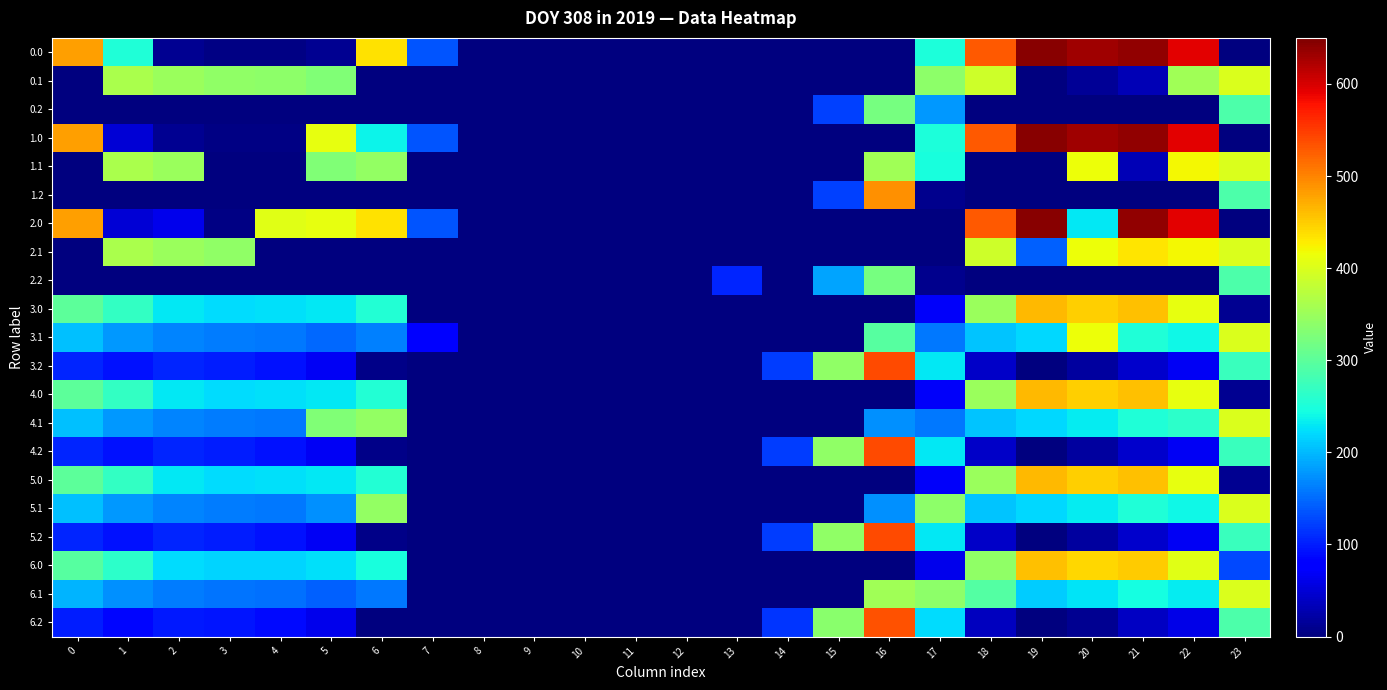

Reading left to right, what are all the values shown in this chart?

0.0: 0=482.0	1=251.5	2=10.3	3=4.4	4=4.9	5=10.8	6=435.0	7=136.4	8=0.0	9=0.0	10=0.0	11=0.0	12=0.0	13=0.0	14=0.0	15=0.0	16=0.0	17=250.3	18=529.6	19=644.5	20=629.9	21=638.4	22=592.3	23=0.0
0.1: 0=0.0	1=361.1	2=347.9	3=342.7	4=339.6	5=329.5	6=0.0	7=0.0	8=0.0	9=0.0	10=0.0	11=0.0	12=0.0	13=0.0	14=0.0	15=0.0	16=0.0	17=340.1	18=388.5	19=0.0	20=14.5	21=32.4	22=354.1	23=399.4
0.2: 0=0.0	1=0.0	2=0.0	3=0.0	4=0.0	5=0.0	6=0.0	7=0.0	8=0.0	9=0.0	10=0.0	11=0.0	12=0.0	13=0.0	14=0.0	15=122.2	16=321.2	17=178.6	18=0.0	19=0.0	20=0.0	21=0.0	22=0.0	23=287.5
1.0: 0=482.0	1=49.5	2=10.3	3=4.4	4=4.9	5=410.8	6=237.1	7=136.4	8=0.0	9=0.0	10=0.0	11=0.0	12=0.0	13=0.0	14=0.0	15=0.0	16=0.0	17=250.3	18=529.6	19=644.5	20=629.9	21=638.4	22=592.3	23=0.0
1.1: 0=0.0	1=361.1	2=347.9	3=0.0	4=0.0	5=329.5	6=345.2	7=0.0	8=0.0	9=0.0	10=0.0	11=0.0	12=0.0	13=0.0	14=0.0	15=0.0	16=353.7	17=246.3	18=0.0	19=0.0	20=414.5	21=32.4	22=419.9	23=399.4
1.2: 0=0.0	1=0.0	2=0.0	3=0.0	4=0.0	5=0.0	6=0.0	7=0.0	8=0.0	9=0.0	10=0.0	11=0.0	12=0.0	13=0.0	14=0.0	15=122.2	16=490.3	17=9.5	18=0.0	19=0.0	20=0.0	21=0.0	22=0.0	23=287.5
2.0: 0=482.0	1=49.5	2=62.7	3=4.4	4=404.9	5=410.8	6=435.0	7=136.4	8=0.0	9=0.0	10=0.0	11=0.0	12=0.0	13=0.0	14=0.0	15=0.0	16=0.0	17=0.0	18=529.6	19=644.5	20=229.9	21=638.4	22=592.3	23=0.0
2.1: 0=0.0	1=361.1	2=347.9	3=342.7	4=0.0	5=0.0	6=0.0	7=0.0	8=0.0	9=0.0	10=0.0	11=0.0	12=0.0	13=0.0	14=0.0	15=0.0	16=0.0	17=0.0	18=388.5	19=143.5	20=414.5	21=432.4	22=419.9	23=399.4
2.2: 0=0.0	1=0.0	2=0.0	3=0.0	4=0.0	5=0.0	6=0.0	7=0.0	8=0.0	9=0.0	10=0.0	11=0.0	12=0.0	13=104.4	14=0.0	15=186.8	16=321.2	17=9.5	18=0.0	19=0.0	20=0.0	21=0.0	22=0.0	23=287.5
3.0: 0=301.0	1=268.5	2=229.3	3=223.4	4=223.9	5=229.8	6=254.0	7=0.0	8=0.0	9=0.0	10=0.0	11=0.0	12=0.0	13=0.0	14=0.0	15=0.0	16=0.0	17=69.3	18=348.6	19=463.5	20=448.9	21=457.4	22=411.3	23=10.7
3.1: 0=203.6	1=180.1	2=166.9	3=161.7	4=158.6	5=148.5	6=164.2	7=81.6	8=0.0	9=0.0	10=0.0	11=0.0	12=0.0	13=0.0	14=0.0	15=0.0	16=296.7	17=159.1	18=207.5	19=218.7	20=414.5	21=251.4	22=238.9	23=399.4
3.2: 0=106.1	1=91.7	2=104.5	3=100.0	4=93.4	5=67.1	6=6.1	7=0.0	8=0.0	9=0.0	10=0.0	11=0.0	12=0.0	13=0.0	14=120.9	15=341.2	16=540.2	17=228.5	18=42.1	19=0.0	20=18.2	21=45.4	22=66.4	23=273.9
4.0: 0=301.0	1=268.5	2=229.3	3=223.4	4=223.9	5=229.8	6=254.0	7=0.0	8=0.0	9=0.0	10=0.0	11=0.0	12=0.0	13=0.0	14=0.0	15=0.0	16=0.0	17=69.3	18=348.6	19=463.5	20=448.9	21=457.4	22=411.3	23=10.7
4.1: 0=203.6	1=180.1	2=166.9	3=161.7	4=158.6	5=329.5	6=345.2	7=0.0	8=0.0	9=0.0	10=0.0	11=0.0	12=0.0	13=0.0	14=0.0	15=0.0	16=172.7	17=159.1	18=207.5	19=218.7	20=233.5	21=251.4	22=263.5	23=399.4
4.2: 0=106.1	1=91.7	2=104.5	3=100.0	4=93.4	5=67.1	6=6.1	7=0.0	8=0.0	9=0.0	10=0.0	11=0.0	12=0.0	13=0.0	14=120.9	15=341.2	16=540.2	17=228.5	18=42.1	19=0.0	20=18.2	21=45.4	22=66.4	23=273.9
5.0: 0=301.0	1=268.5	2=229.3	3=223.4	4=223.9	5=229.8	6=254.0	7=0.0	8=0.0	9=0.0	10=0.0	11=0.0	12=0.0	13=0.0	14=0.0	15=0.0	16=0.0	17=69.3	18=348.6	19=463.5	20=448.9	21=457.4	22=411.3	23=10.7
5.1: 0=203.6	1=180.1	2=166.9	3=161.7	4=158.6	5=173.1	6=345.2	7=0.0	8=0.0	9=0.0	10=0.0	11=0.0	12=0.0	13=0.0	14=0.0	15=0.0	16=172.7	17=340.1	18=207.5	19=218.7	20=233.5	21=251.4	22=238.9	23=399.4
5.2: 0=106.1	1=91.7	2=104.5	3=100.0	4=93.4	5=67.1	6=6.1	7=0.0	8=0.0	9=0.0	10=0.0	11=0.0	12=0.0	13=0.0	14=120.9	15=341.2	16=540.2	17=228.5	18=42.1	19=0.0	20=18.2	21=45.4	22=66.4	23=273.9
6.0: 0=295.0	1=262.5	2=223.3	3=217.4	4=217.9	5=223.8	6=248.0	7=0.0	8=0.0	9=0.0	10=0.0	11=0.0	12=0.0	13=0.0	14=0.0	15=0.0	16=0.0	17=63.3	18=342.6	19=457.5	20=442.9	21=451.4	22=405.3	23=129.1
6.1: 0=197.6	1=174.1	2=160.9	3=155.7	4=152.6	5=142.5	6=158.2	7=0.0	8=0.0	9=0.0	10=0.0	11=0.0	12=0.0	13=0.0	14=0.0	15=0.0	16=353.7	17=340.1	18=294.0	19=212.7	20=227.5	21=245.4	22=232.9	23=399.4
6.2: 0=100.1	1=85.7	2=98.5	3=94.0	4=87.4	5=61.1	6=0.1	7=0.0	8=0.0	9=0.0	10=0.0	11=0.0	12=0.0	13=0.0	14=114.9	15=335.2	16=534.2	17=222.5	18=36.1	19=0.0	20=12.2	21=39.4	22=60.4	23=287.5